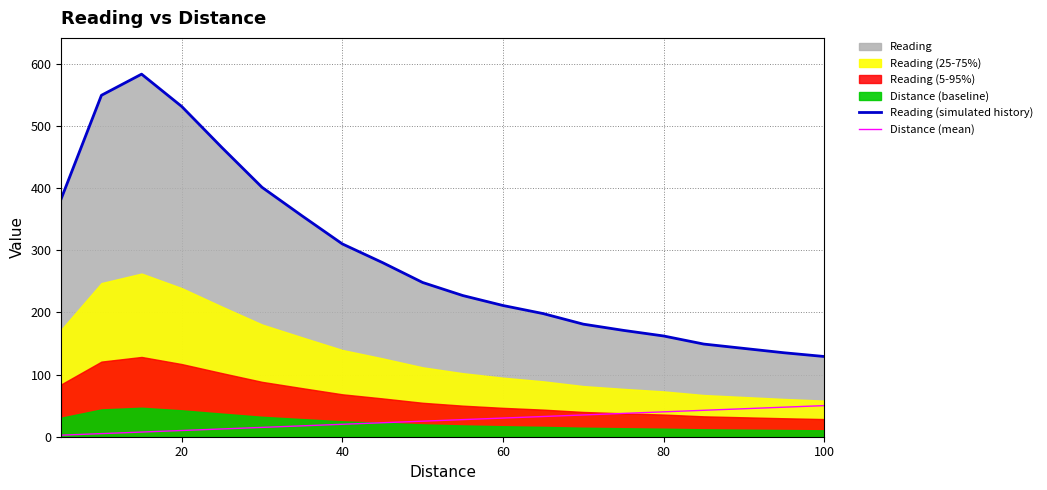

True or false: Distance (mean) and Reading (simulated history) cross at least once.

False